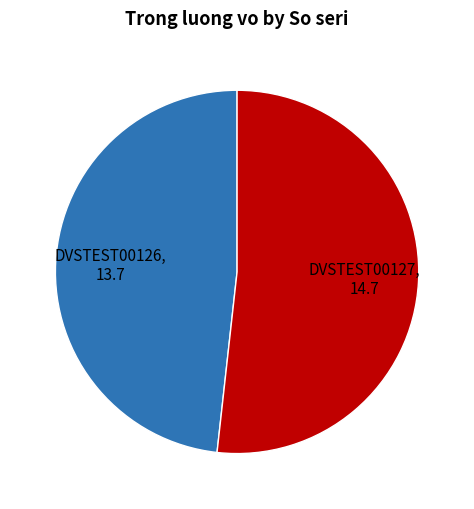

What is the ratio of the value at DVSTEST00126 to the value at DVSTEST00127?

0.9